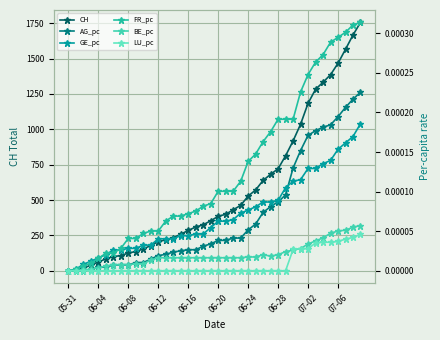

Which series has the largest total across all categories?

CH